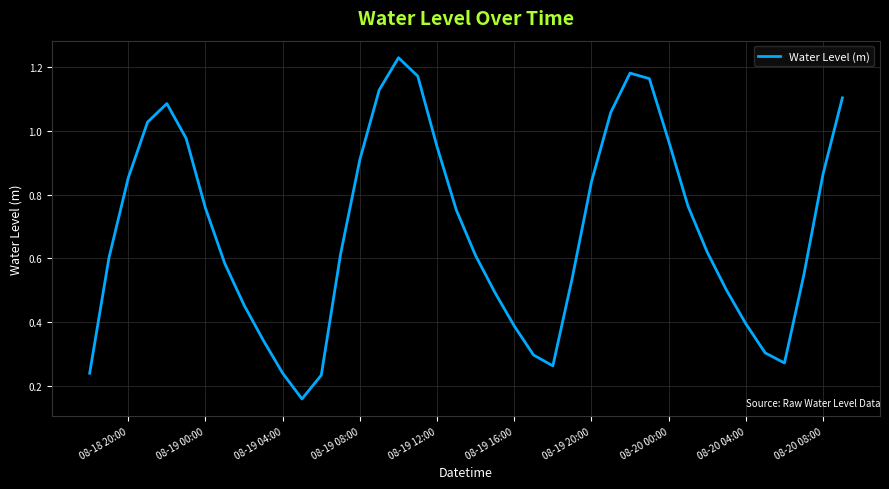

Does the chart display data point markers on the line(s)?

No